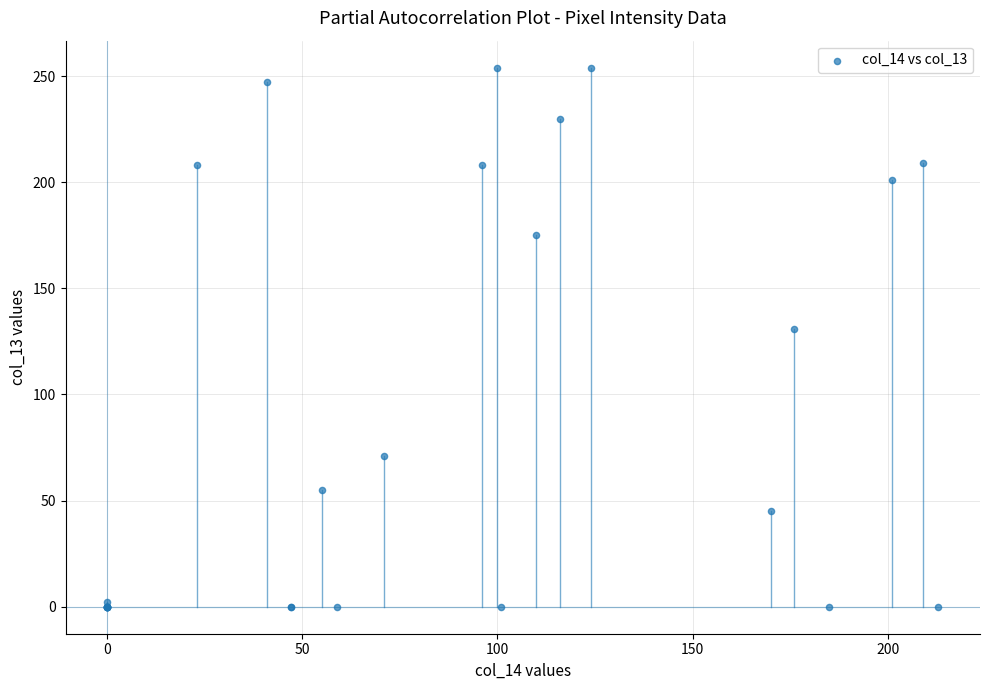

What Y value in the scatter plot is closest to 127?

131